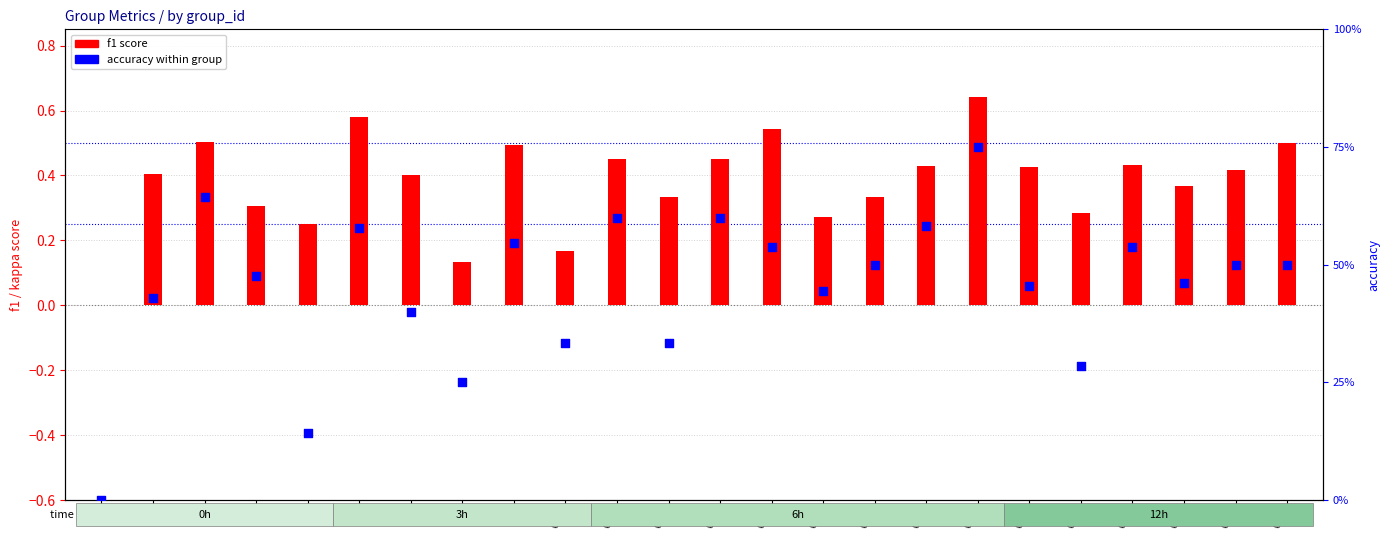

Which series has the largest Y range (max minus min)?

accuracy within group